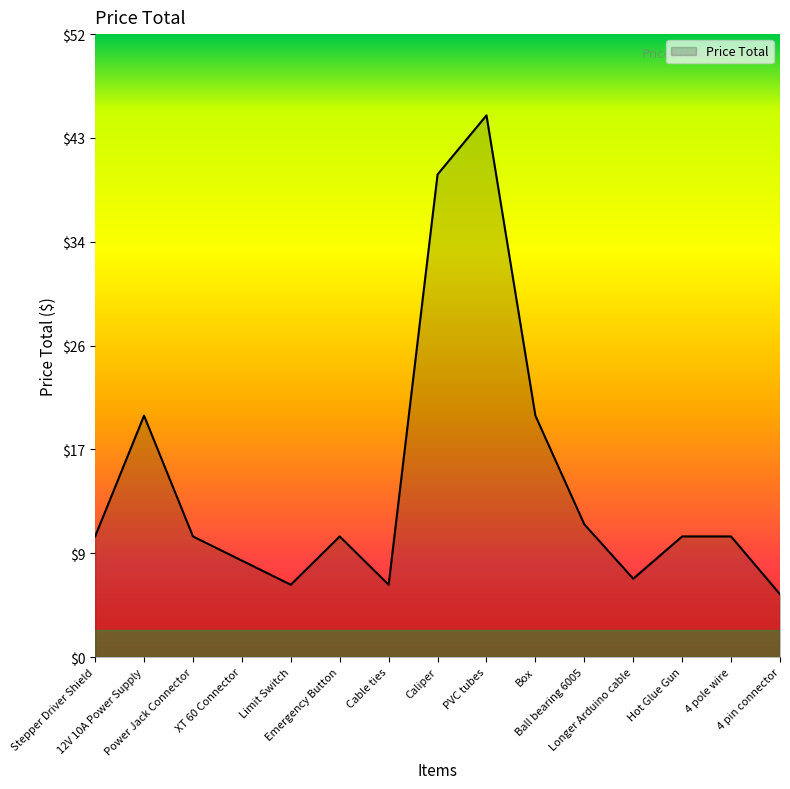

What is the smallest value displayed?

5.2